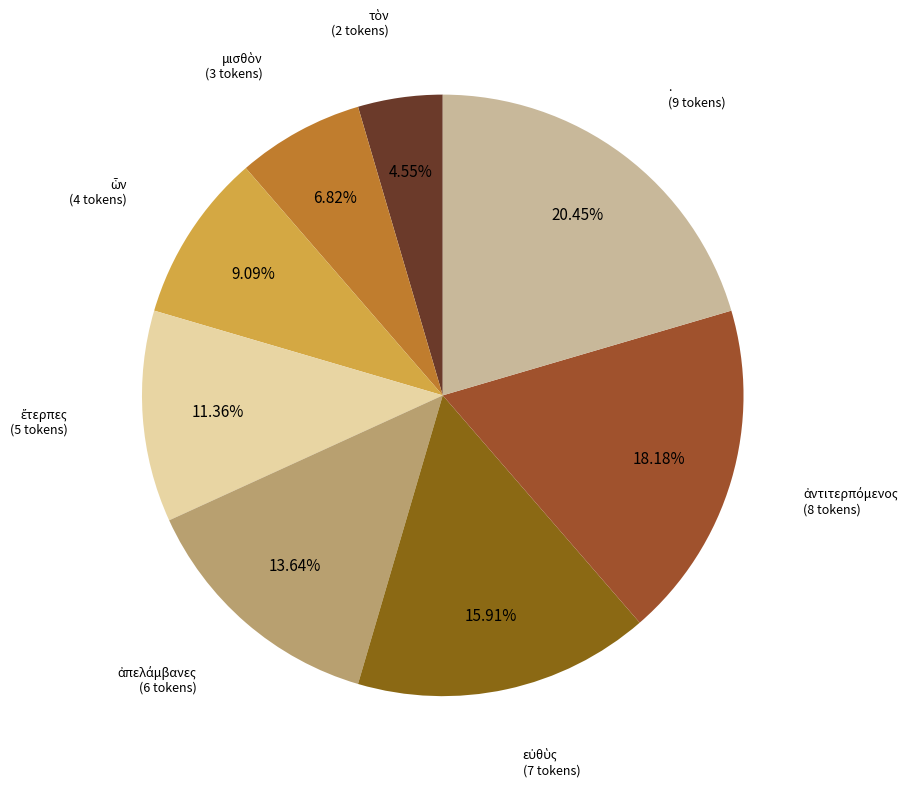

Count the number of slices in the pie.

8